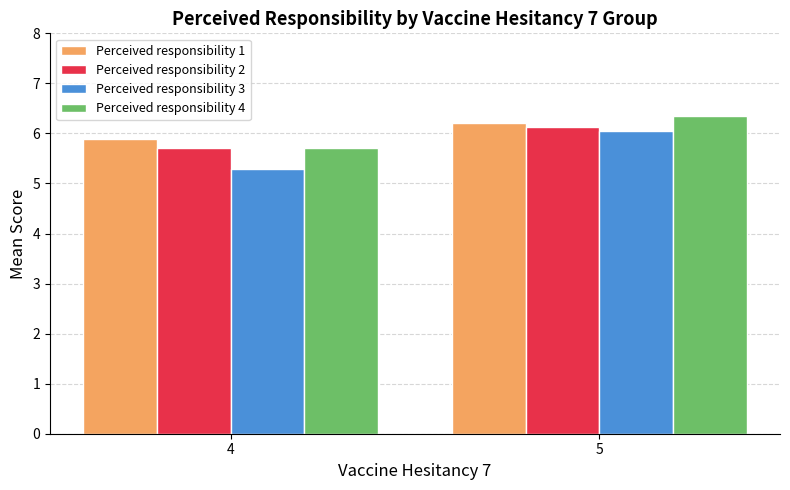

Which series has the widest spread of values?

Perceived responsibility 3